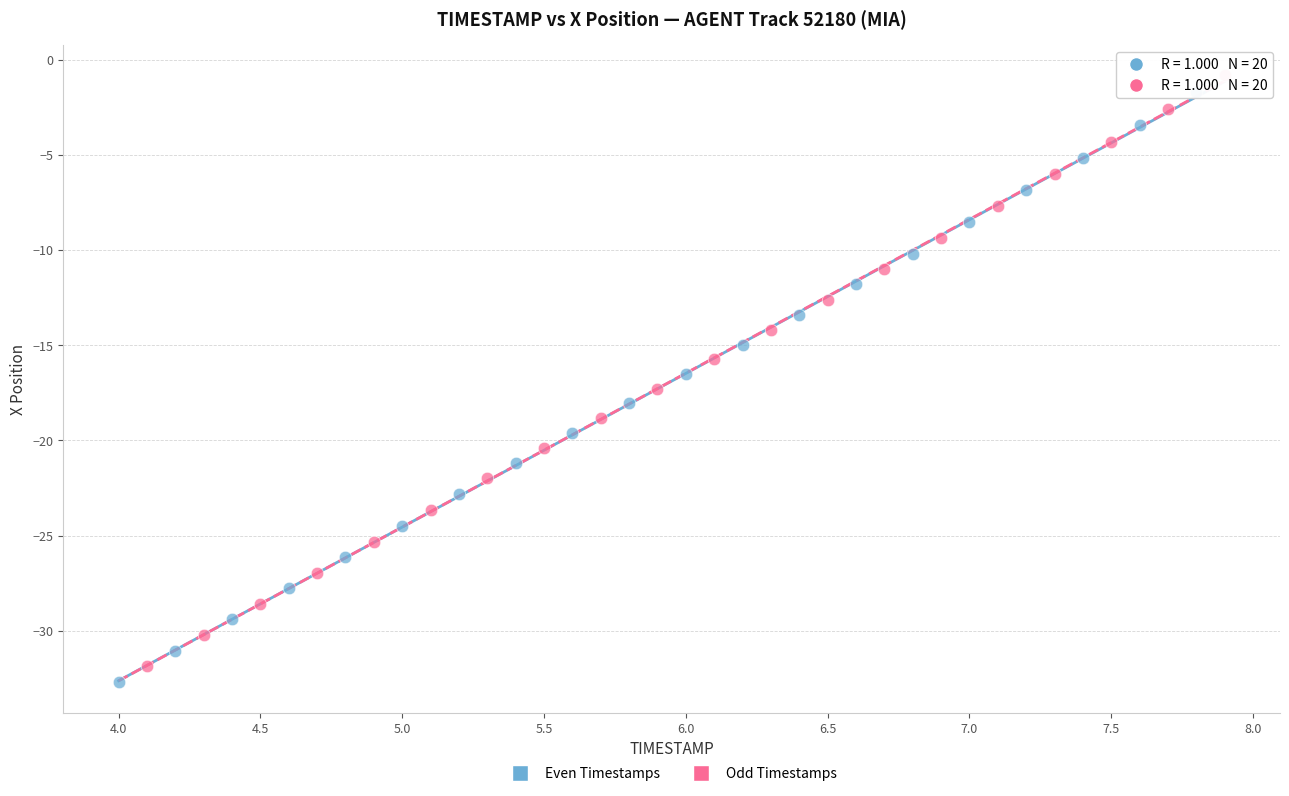

Which series has the widest spread of Y values?

Odd Timestamps